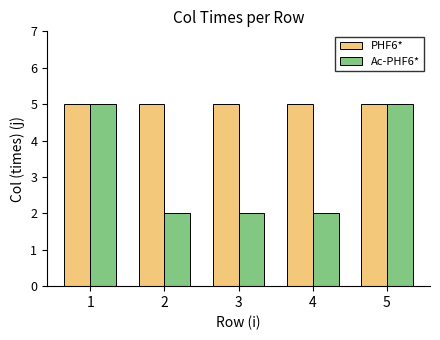

What is the value of the Ac-PHF6* bar at the 5th from the left?

5